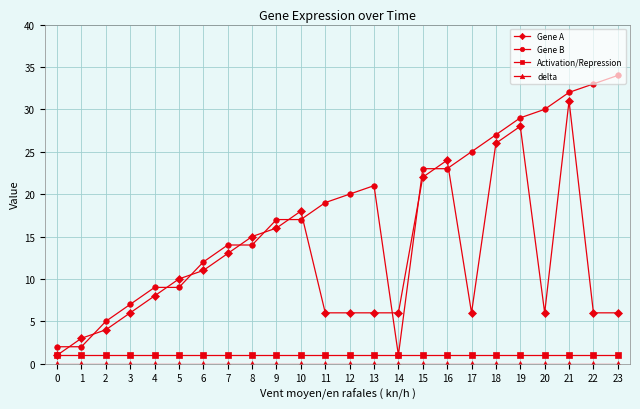

Which series has the widest spread of values?

Gene B